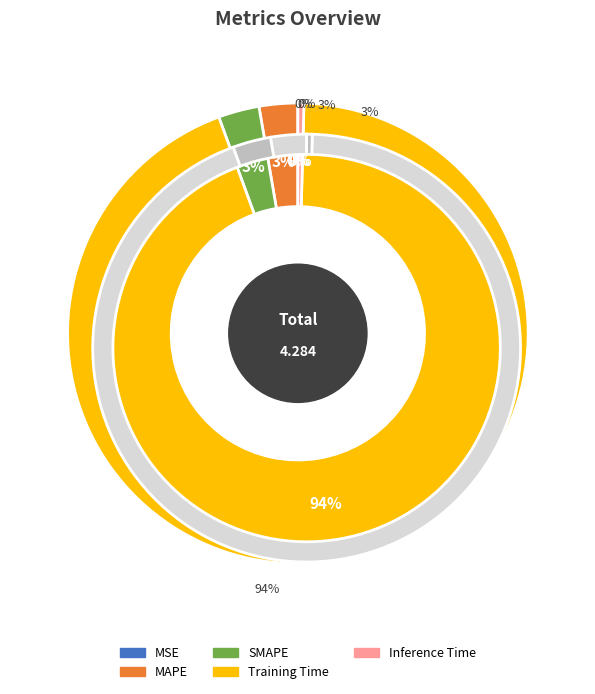

To the nearest percent, what portion does Training Time represent?

94%